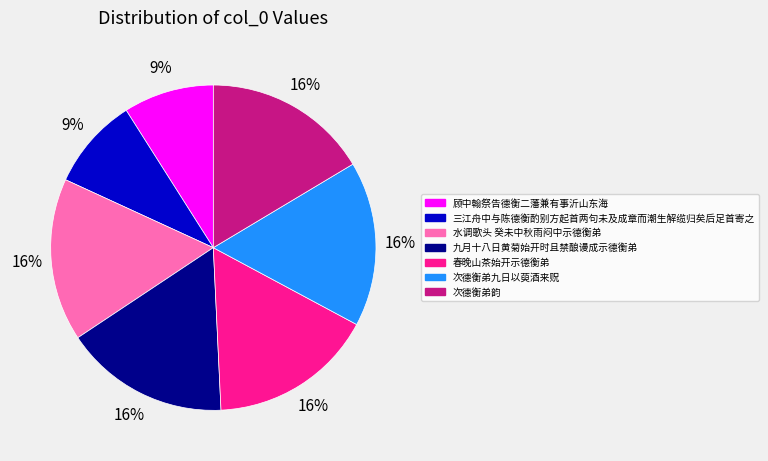

The 春晚山茶始开示德衡弟 slice represents 16% of the pie. True or false?

True